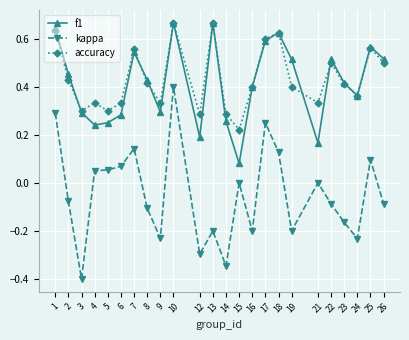

How many accuracy values are between 0 and 1?

24